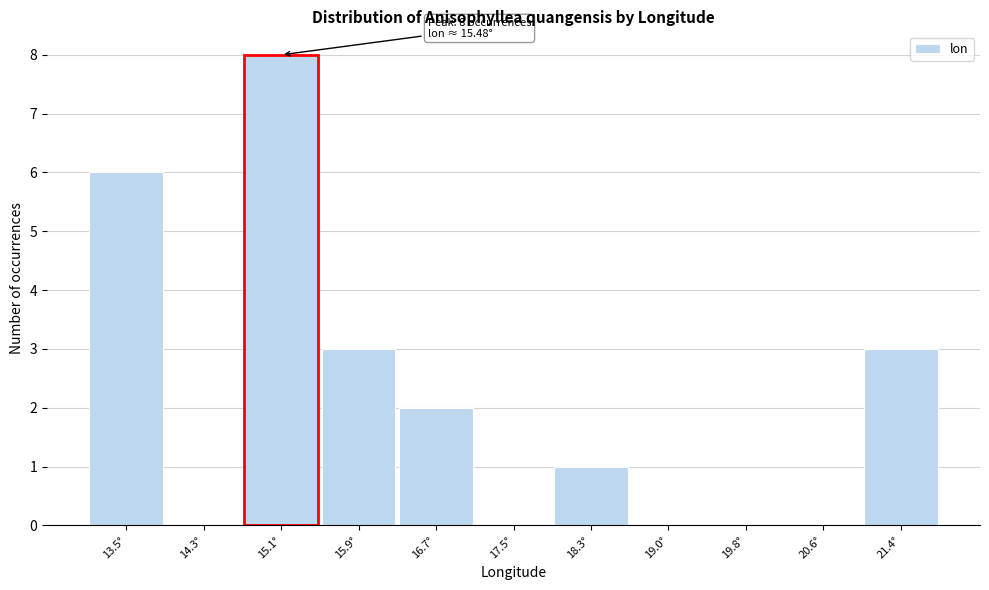

Reading left to right, transcribe all the data shown in this chart.

13.5°=6	14.3°=0	15.1°=8	15.9°=3	16.7°=2	17.5°=0	18.3°=1	19.0°=0	19.8°=0	20.6°=0	21.4°=3